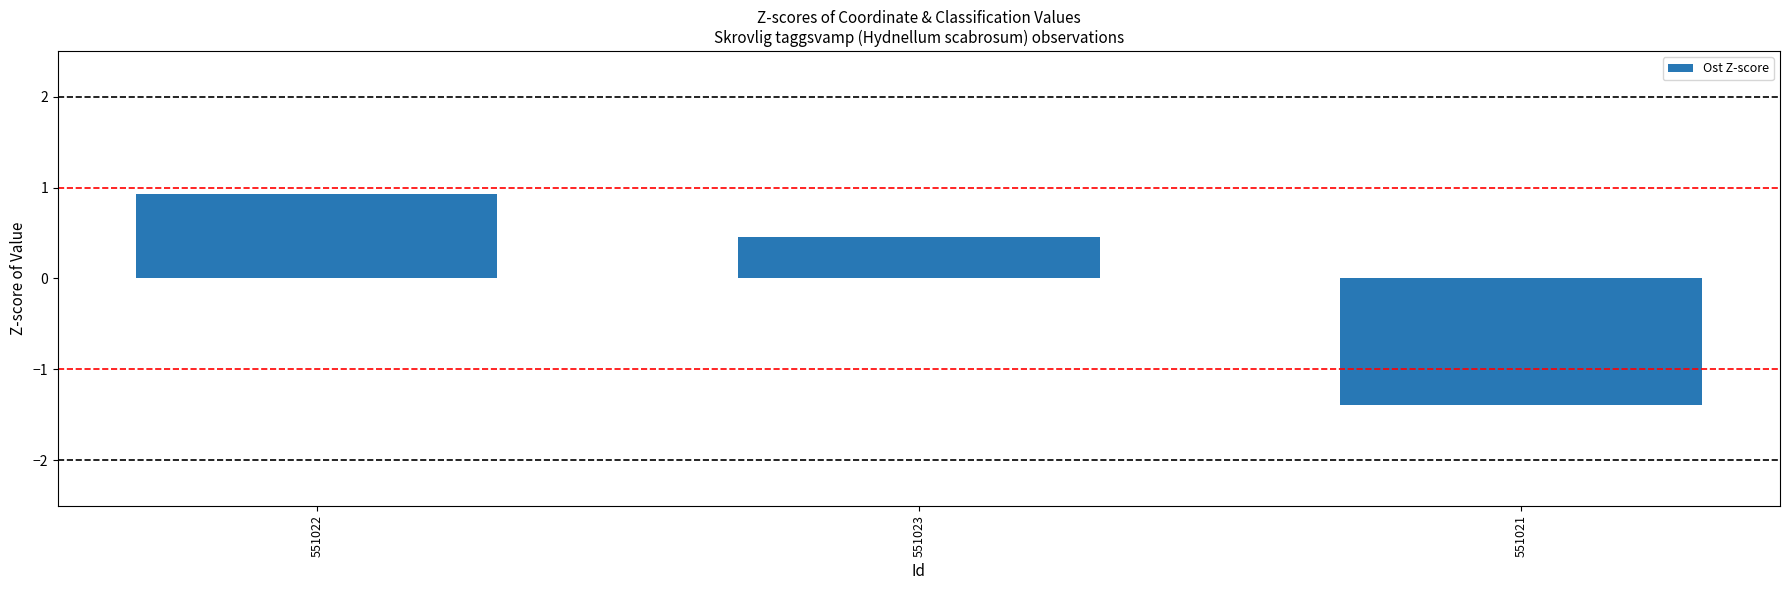

Are the bars grouped side by side (vs. stacked)?

No